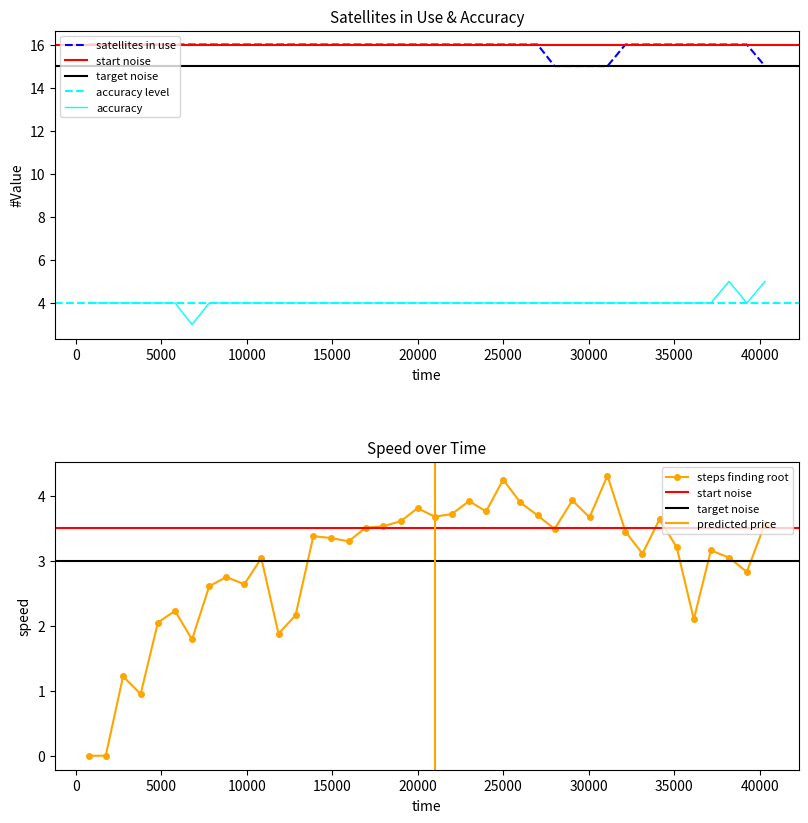

What is the minimum value for accuracy?

3